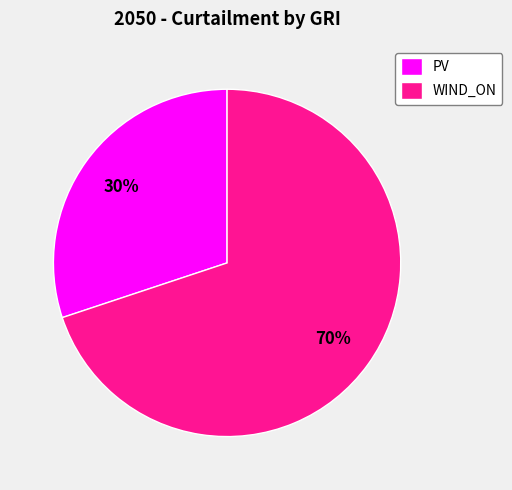

How many segments does this pie chart have?

2